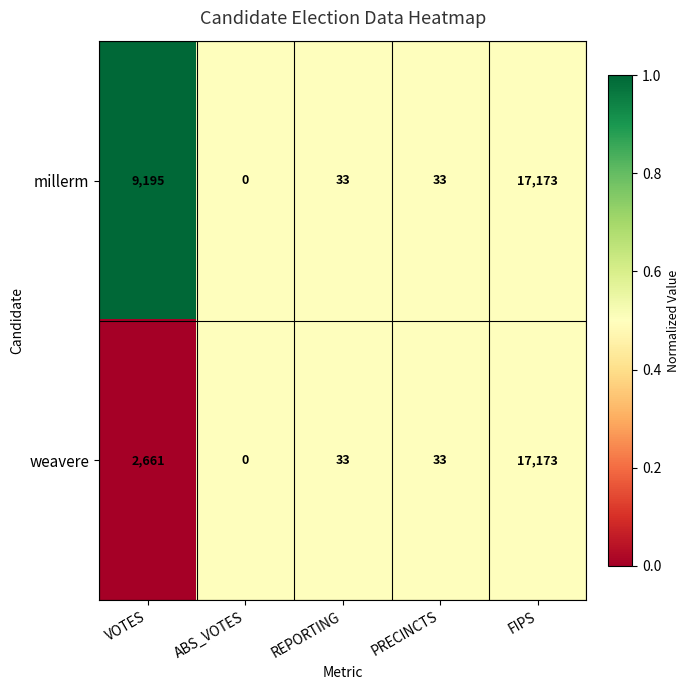

Is it true that weavere equals 2661 at VOTES?

True